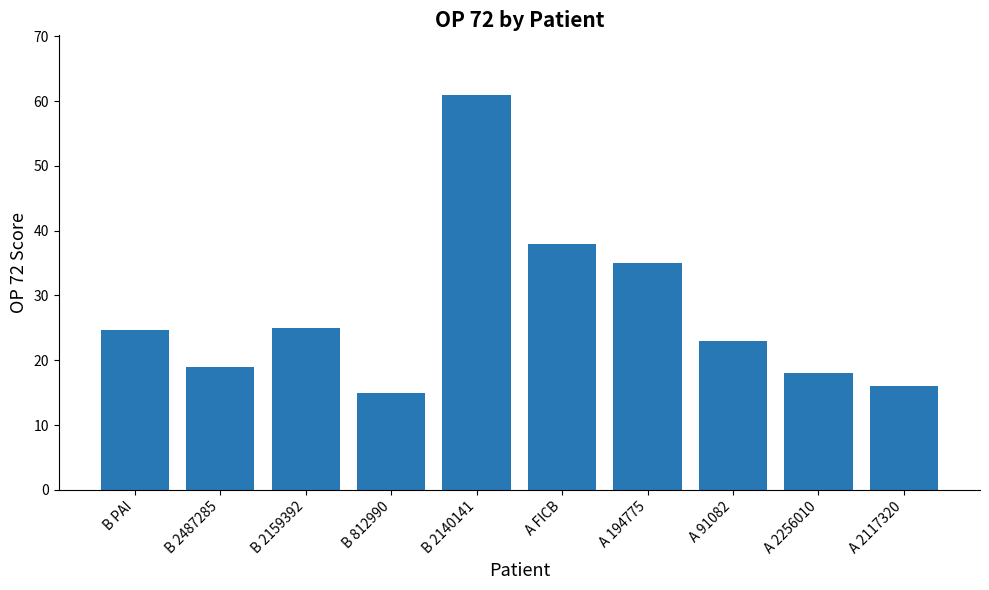

What is the greatest value displayed?

61.0